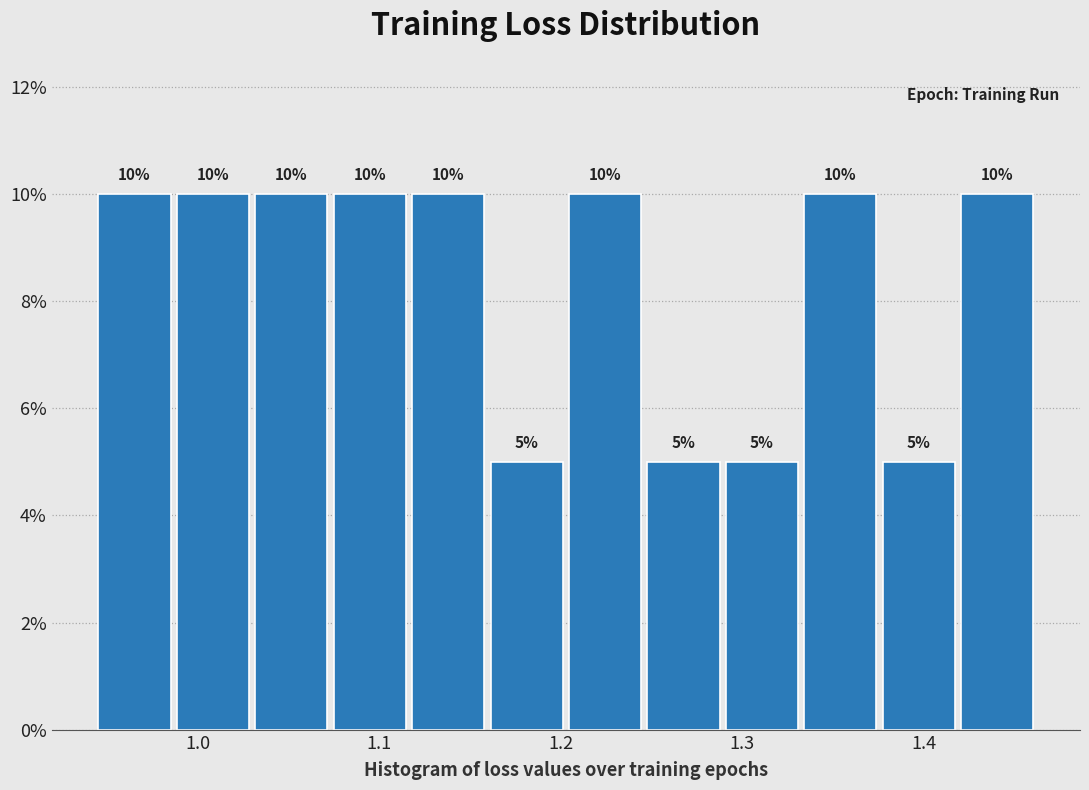

Reading left to right, transcribe this chart: for each bar, give the range it covers on the x-axis and its height. The bar edges are not printed on the chart, so give them approximately, as read against the axis.

0.94 to 0.99: 10
0.99 to 1.03: 10
1.03 to 1.07: 10
1.07 to 1.12: 10
1.12 to 1.16: 10
1.16 to 1.20: 5
1.20 to 1.25: 10
1.25 to 1.29: 5
1.29 to 1.33: 5
1.33 to 1.38: 10
1.38 to 1.42: 5
1.42 to 1.46: 10